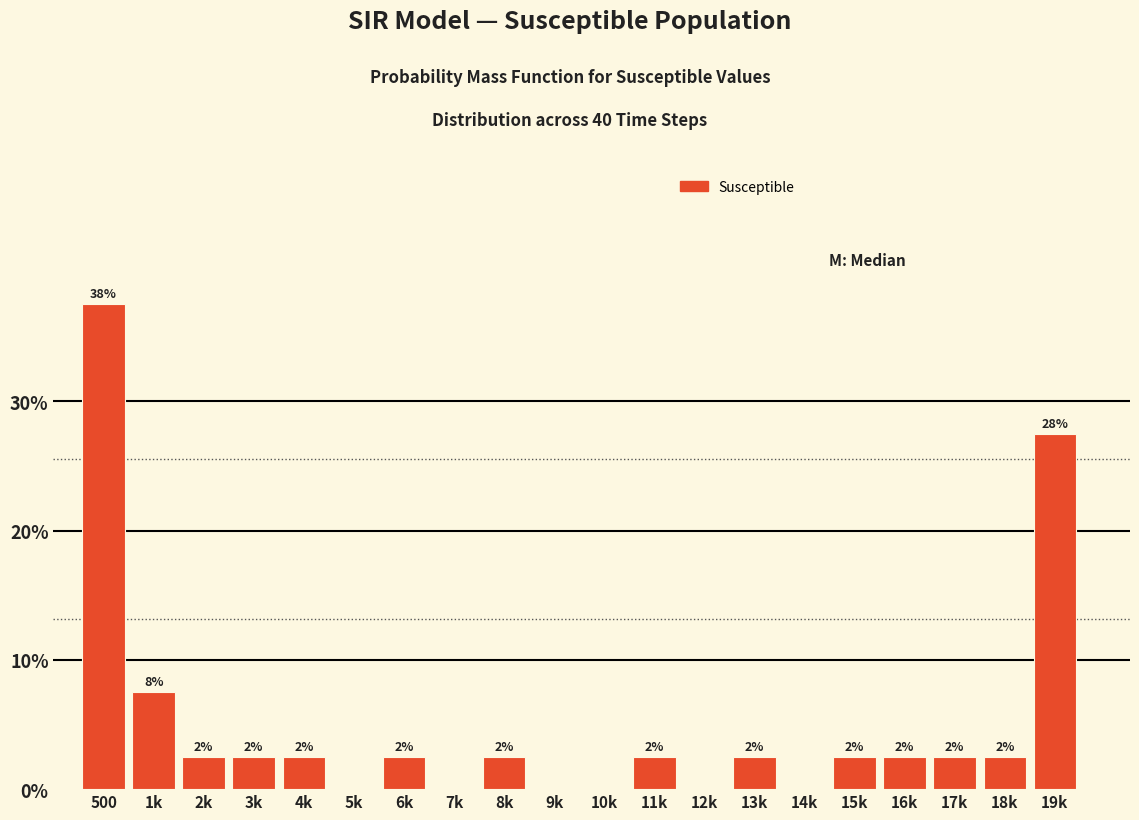

Are the bars horizontal?

No